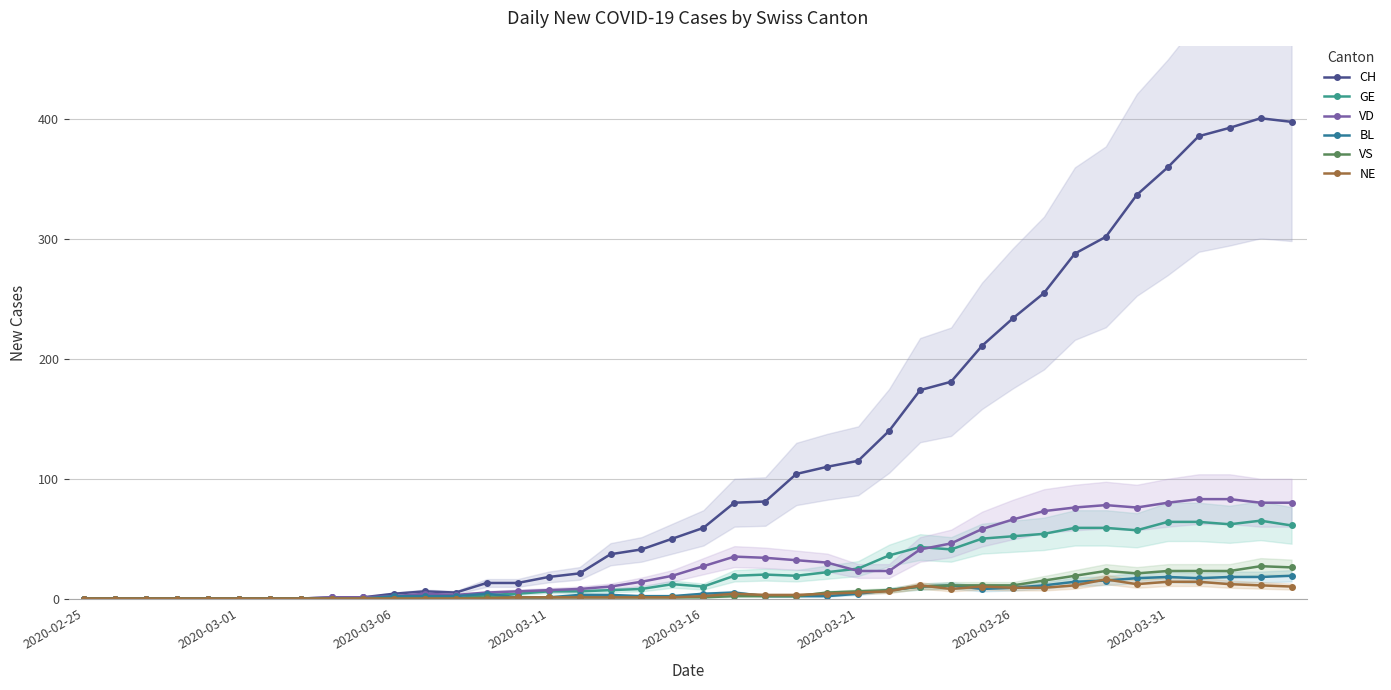

How many lines are shown in the chart?

6